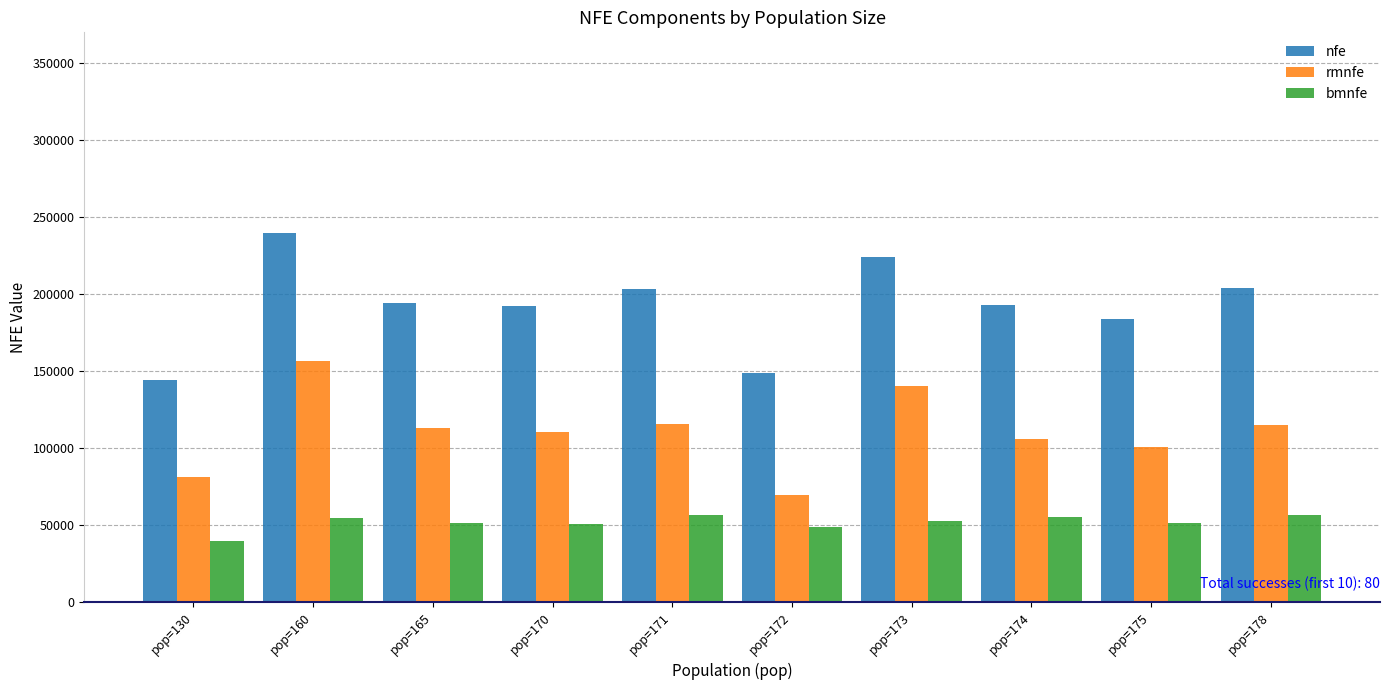

Read the nfe value at pop=160.

239839.4